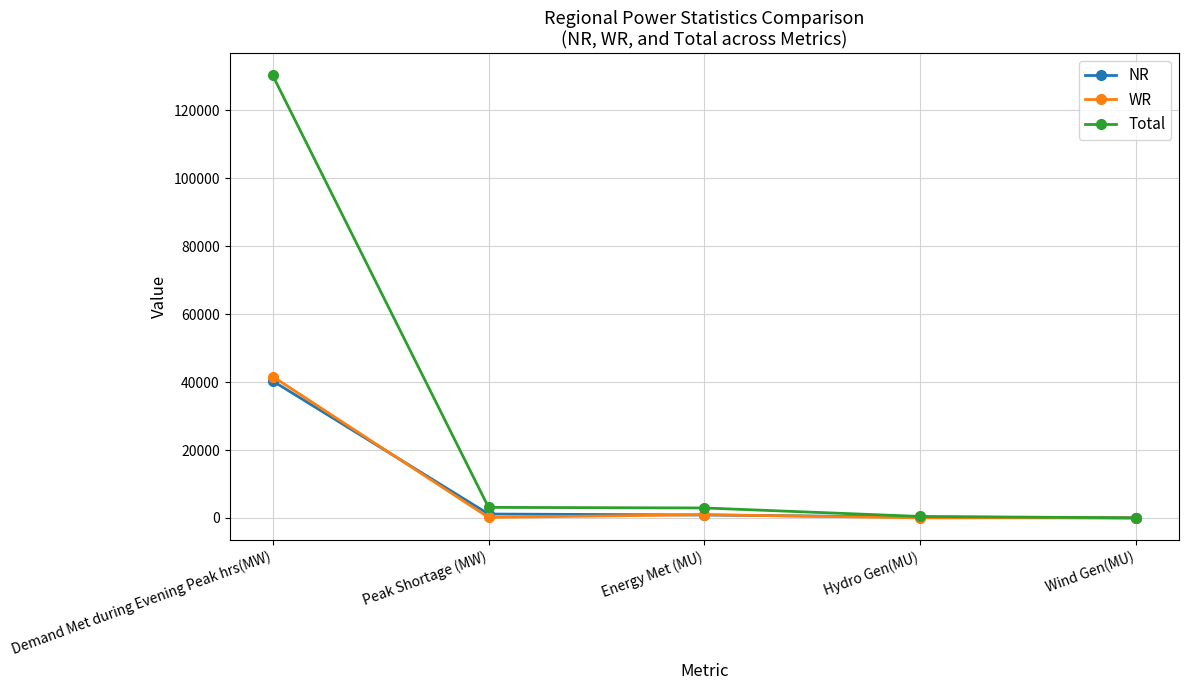

Which category has the highest value in the WR series?

Demand Met during Evening Peak hrs(MW)